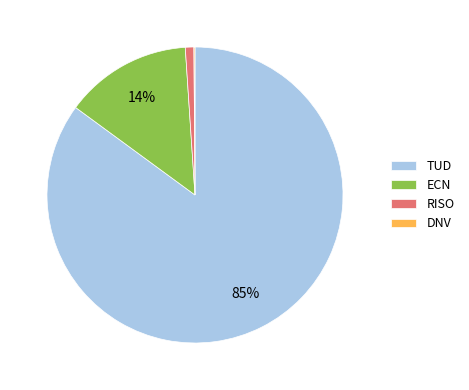

To the nearest percent, what percentage of the pie is ECN?

14%